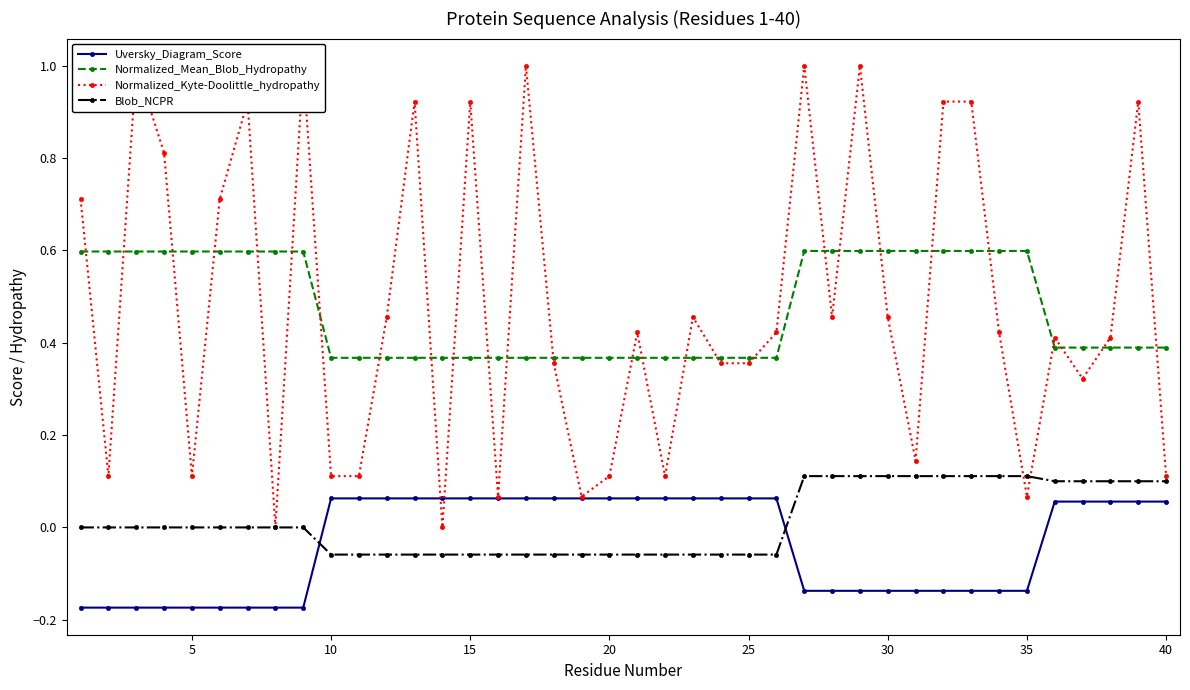

True or false: Uversky_Diagram_Score and Blob_NCPR cross at least once.

True